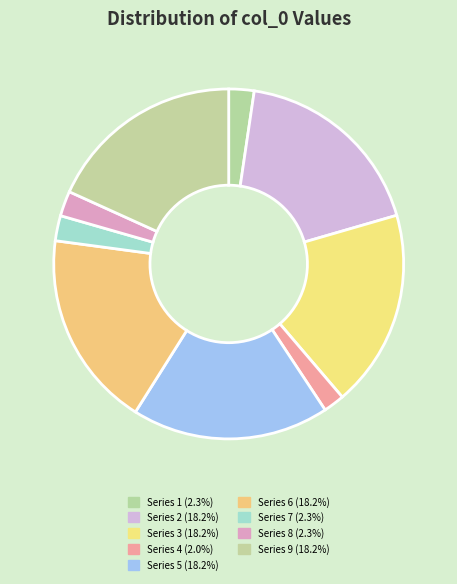

How many segments does this pie chart have?

9